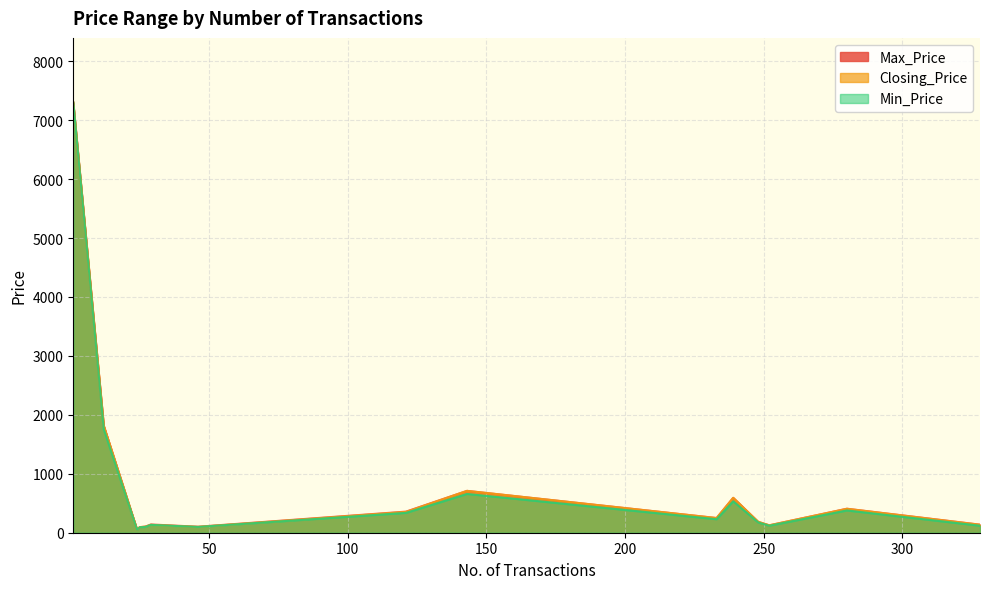

Is it true that Min_Price equals 283 at 143?

False